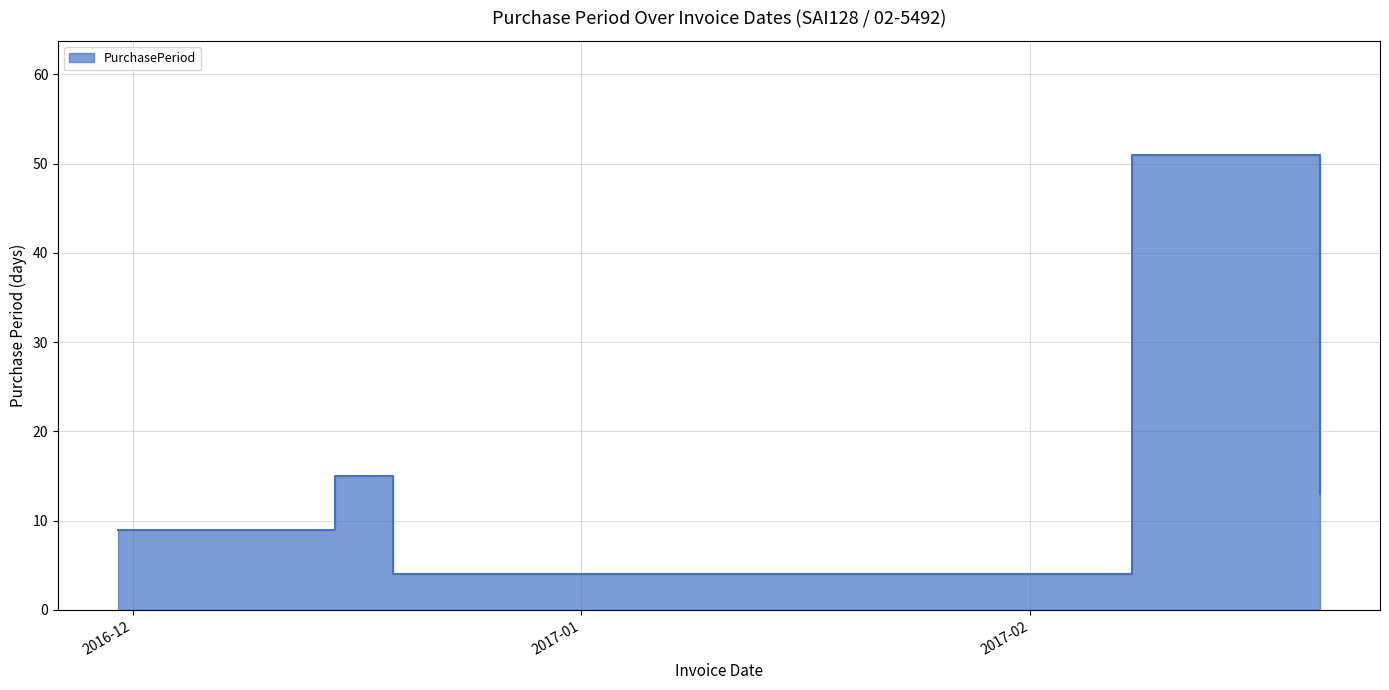

True or false: the data shows 6 at 2016-12-19.

False